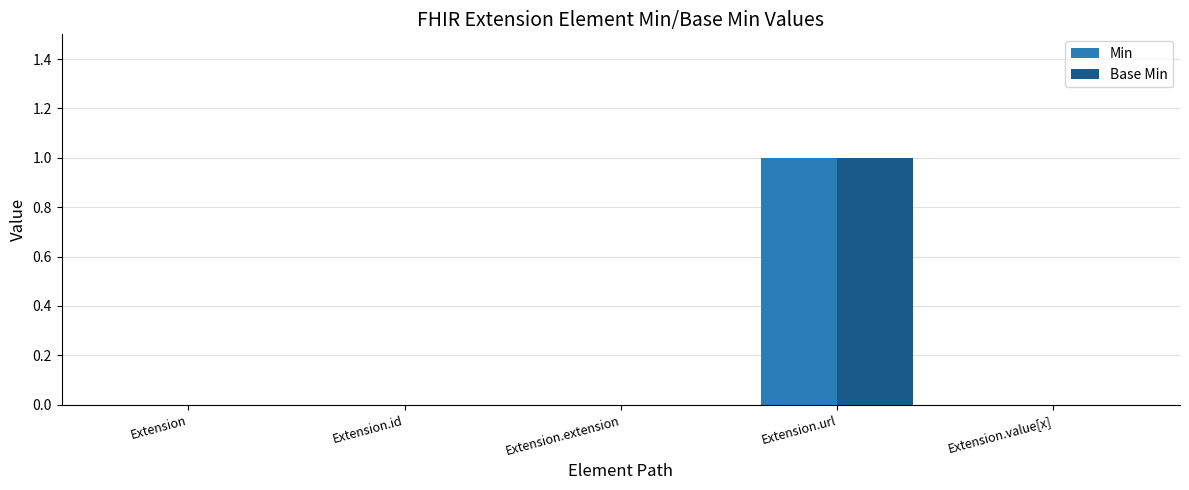

At which category is the sum across all series the highest?

Extension.url